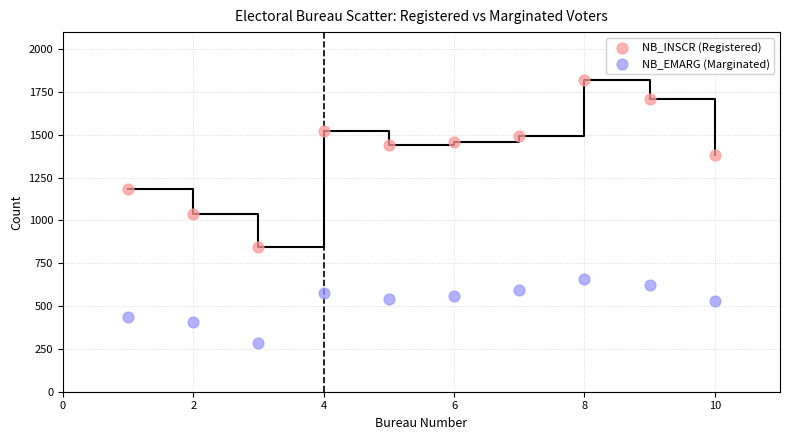

Across all data points, what is the range of X values (max minus min)?

9